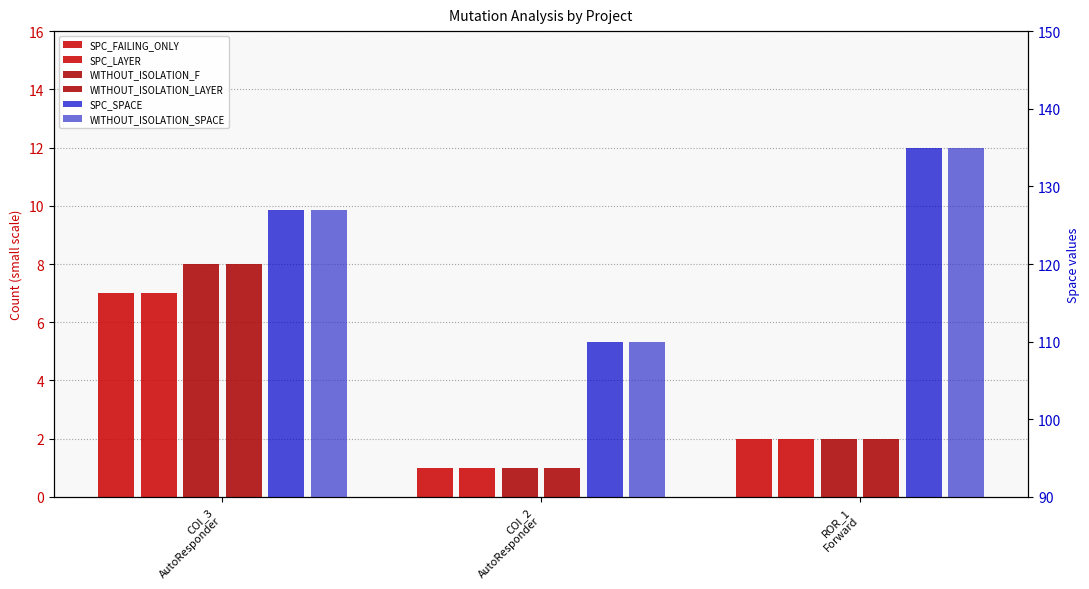

What is the greatest value displayed?

135